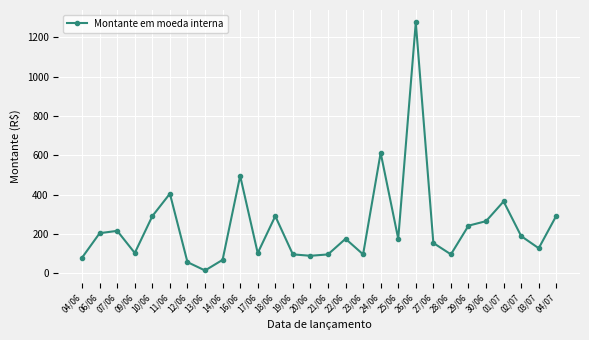

Is it true that the value at 01/07 is 176.4?

False